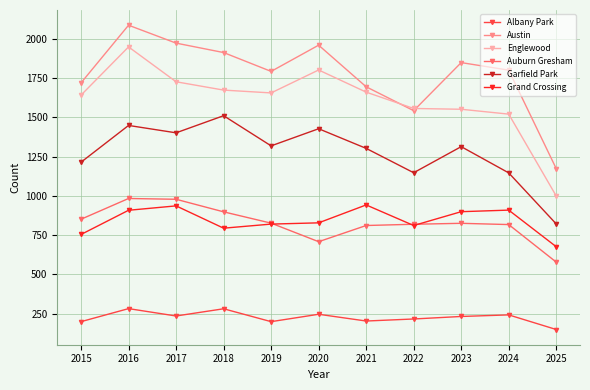

What is the maximum value for Englewood?

1948